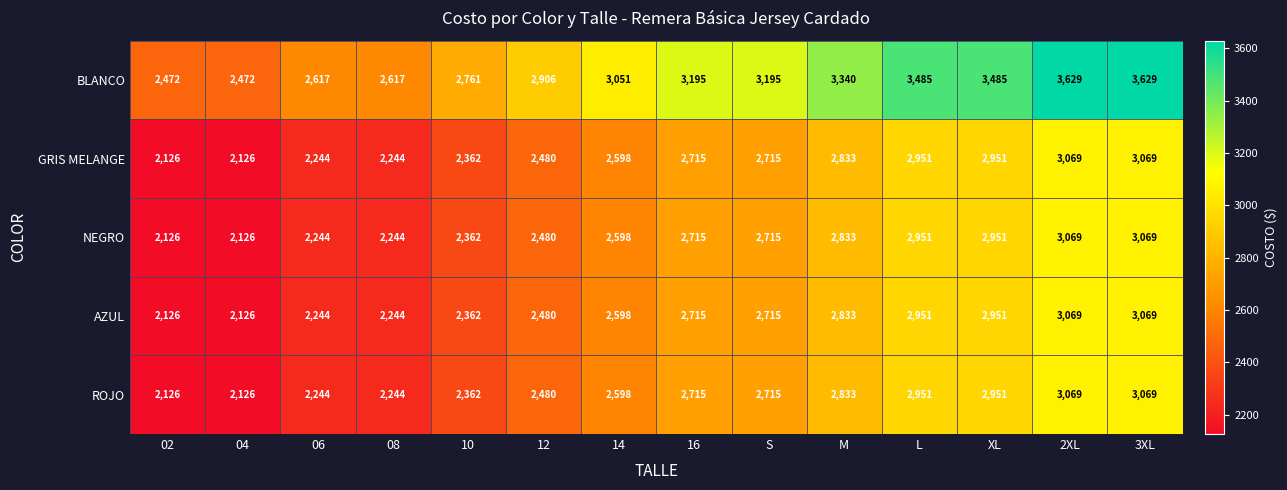

What is the difference between the GRIS MELANGE values at 10 and 08?

118